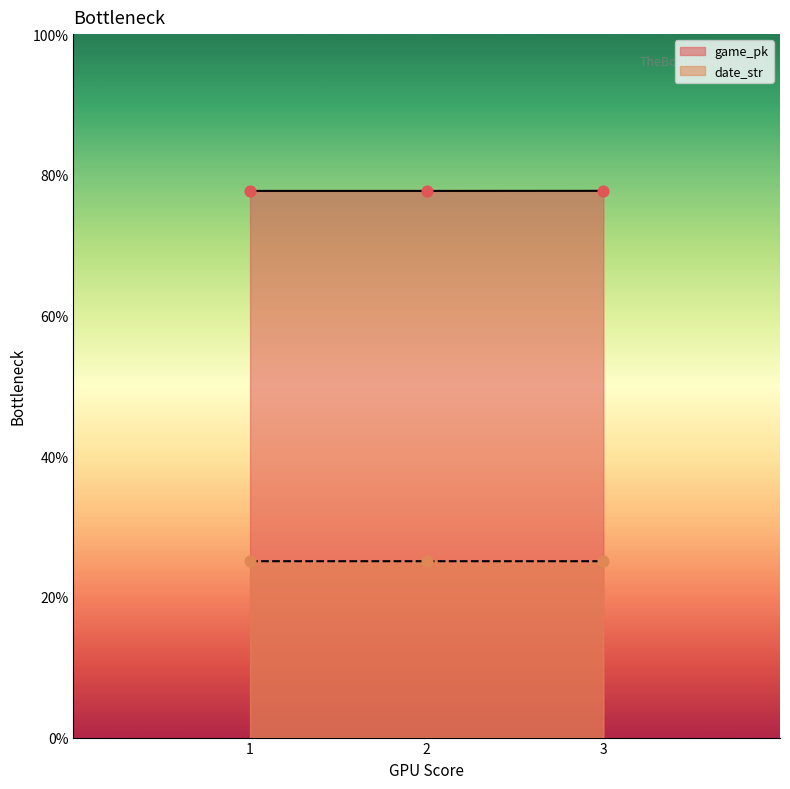

Which series has the largest total across all categories?

game_pk